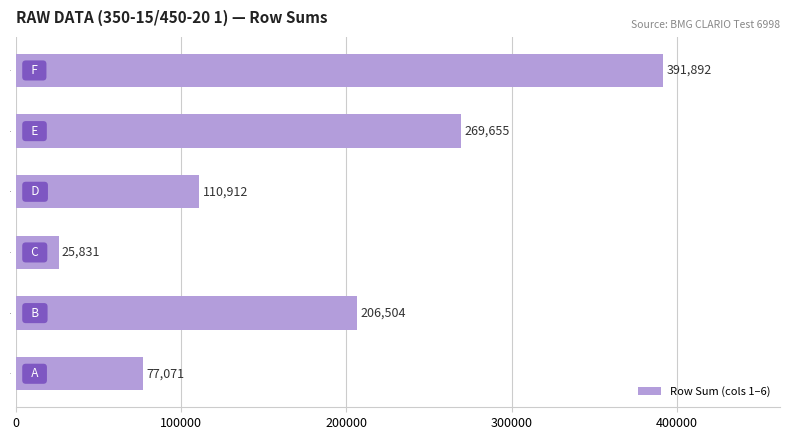

Are the bars horizontal?

Yes